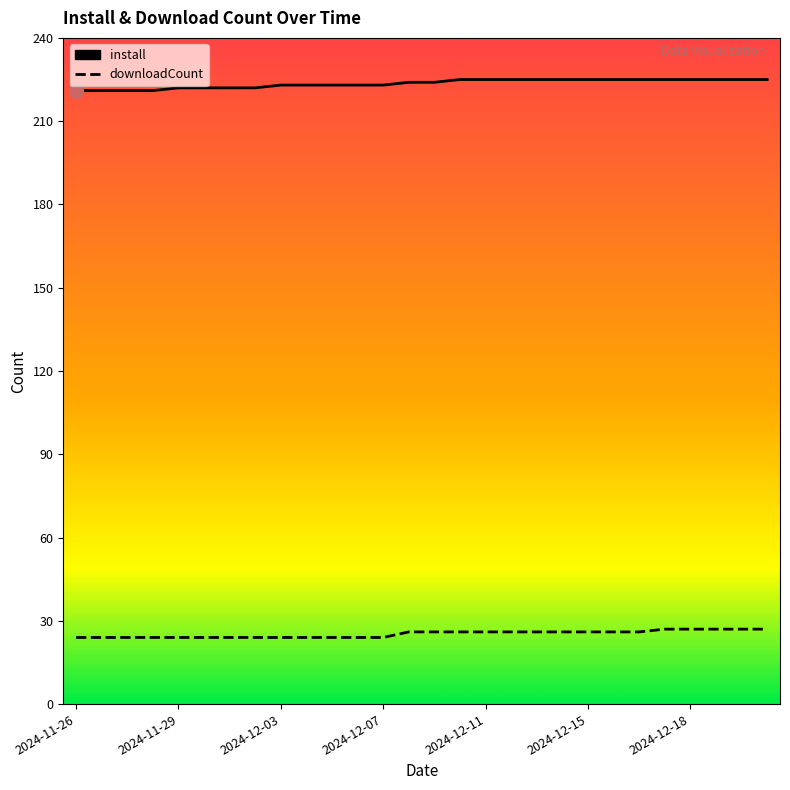

Rank the series by their average value, from highest to lowest.

install, downloadCount